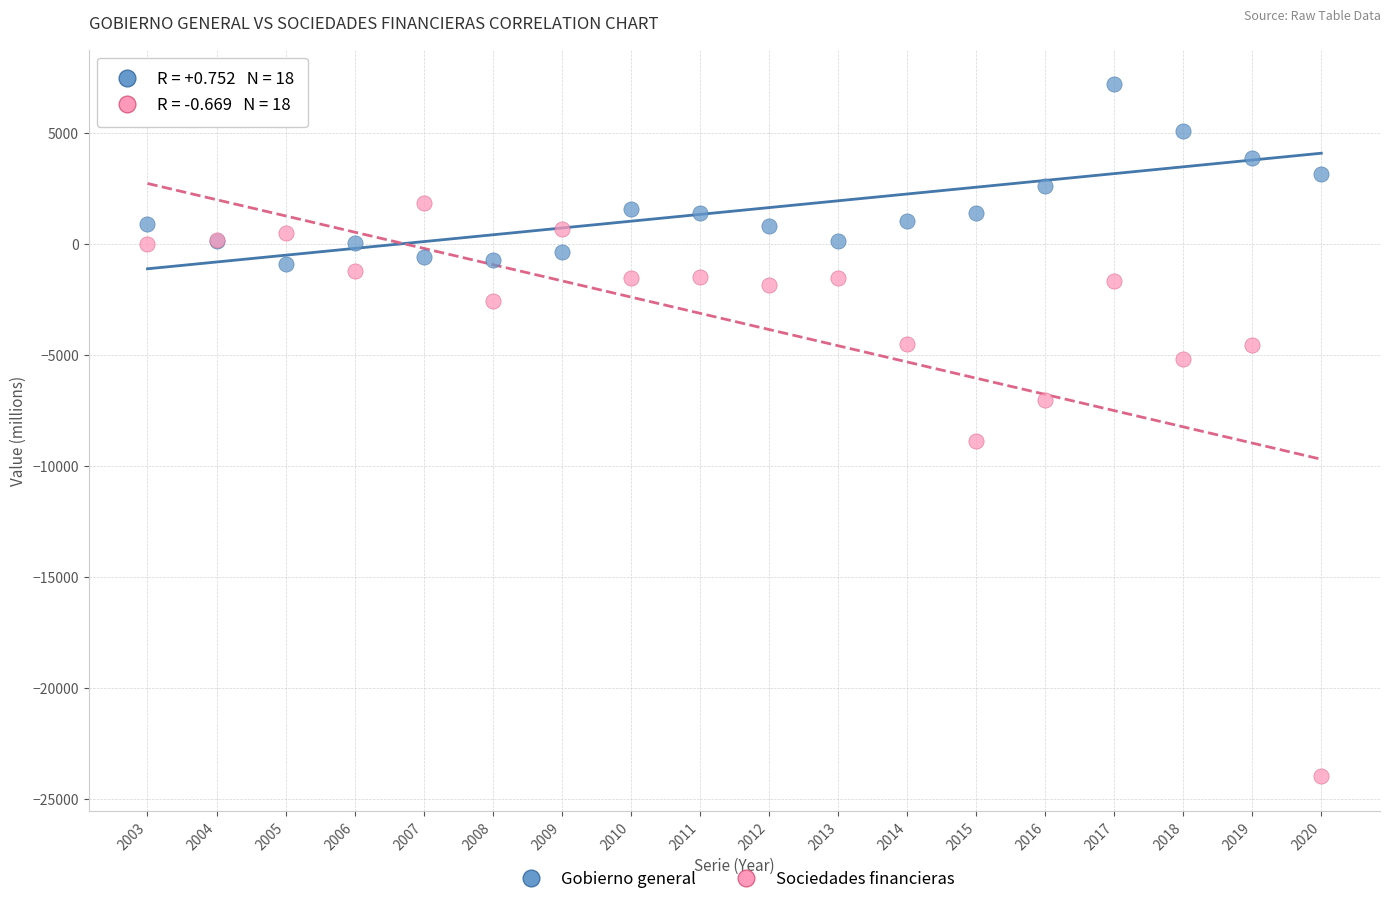

Which series has the largest Y range (max minus min)?

Sociedades financieras